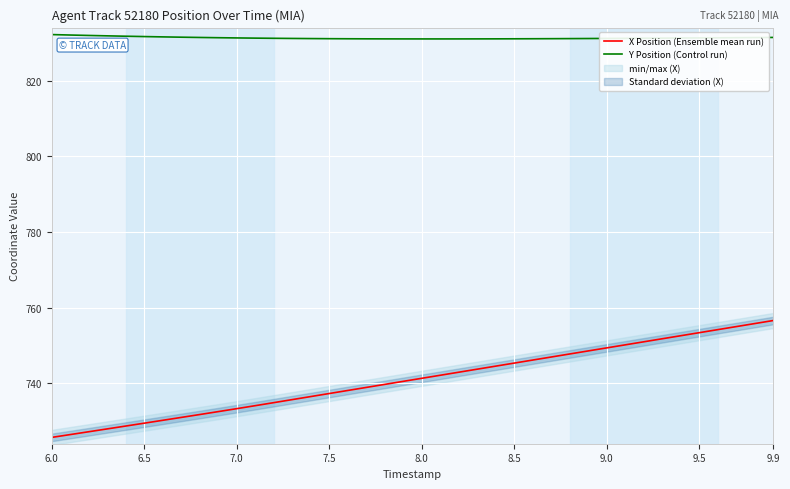

Which series has the largest total across all categories?

Y Position (Control run)